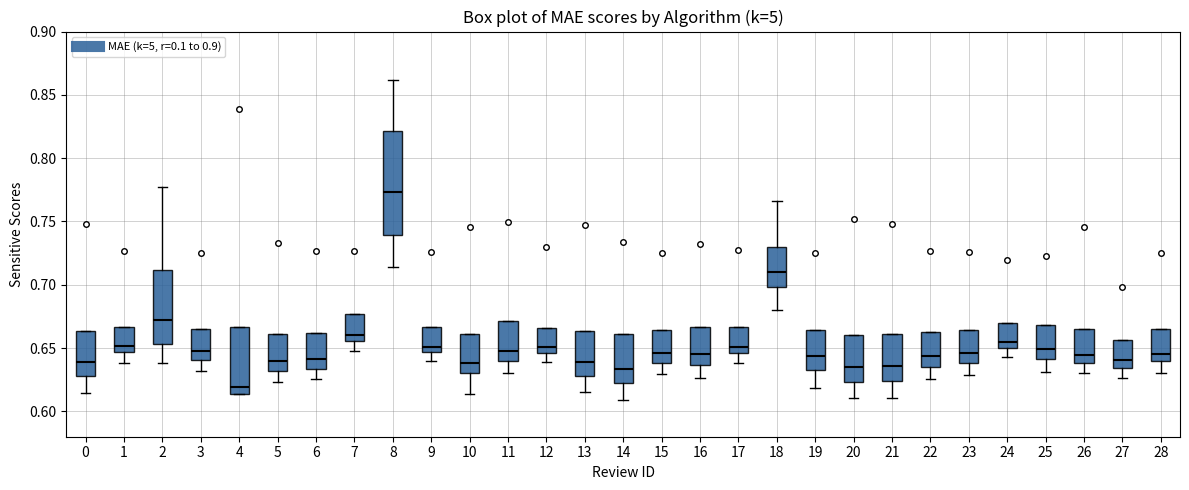

Which box has the highest median line?

8